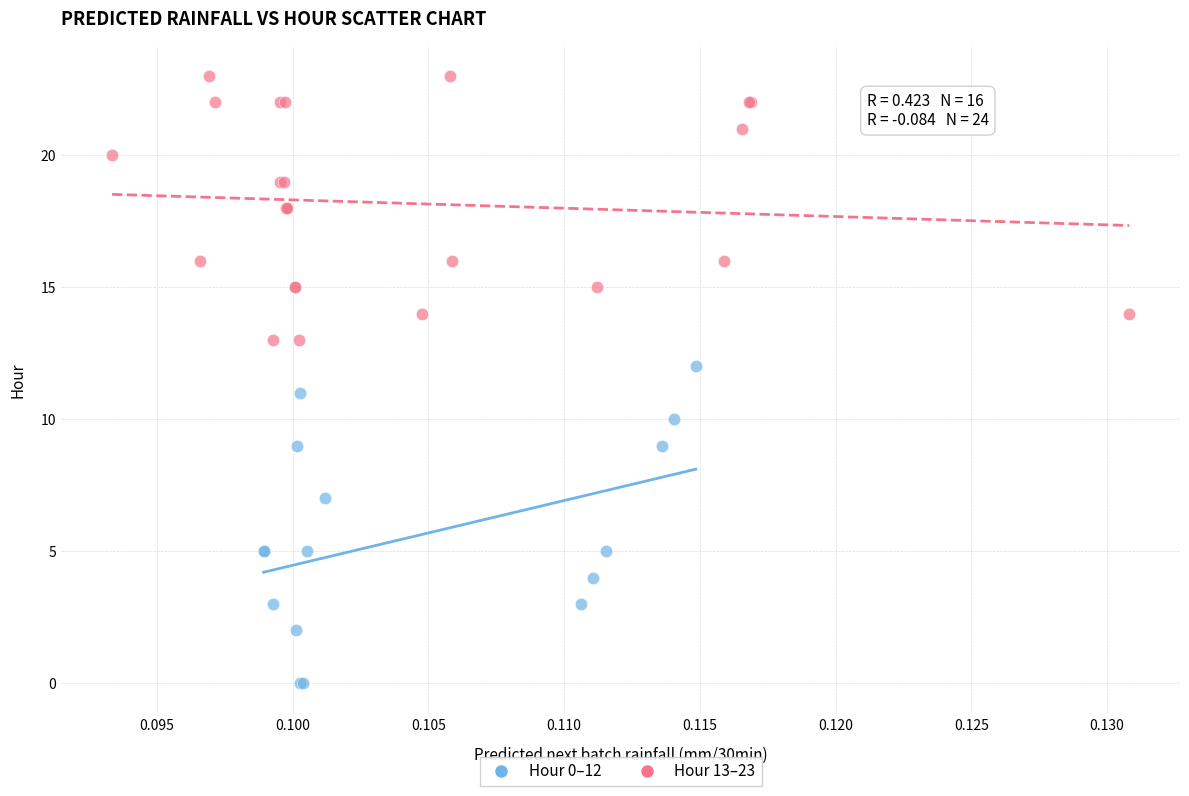

What are all the series names shown in the legend?

Hour 0–12, Hour 13–23